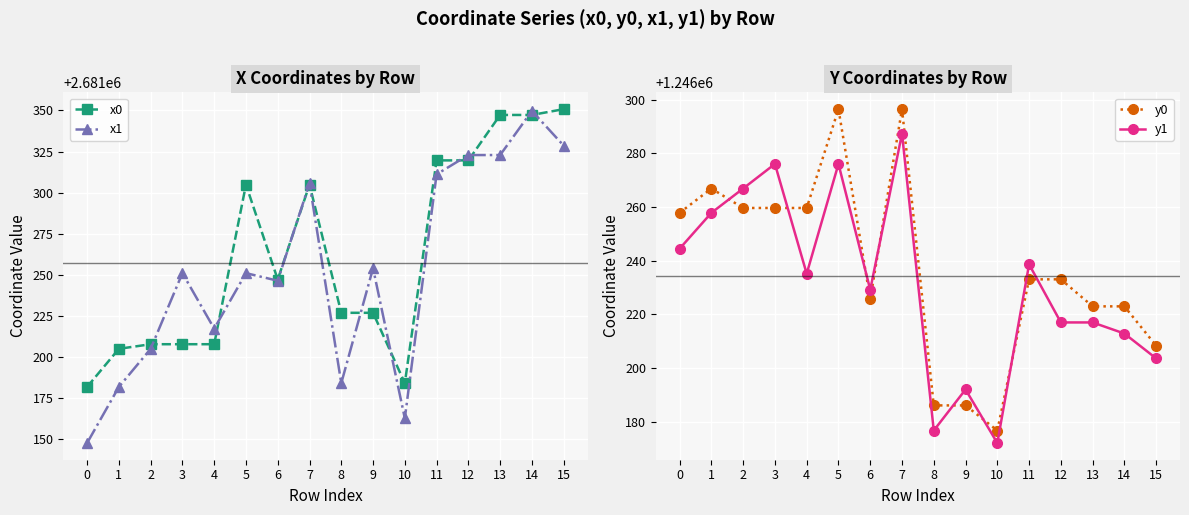

The value of x1 at 2 is 2681205.0. True or false?

True